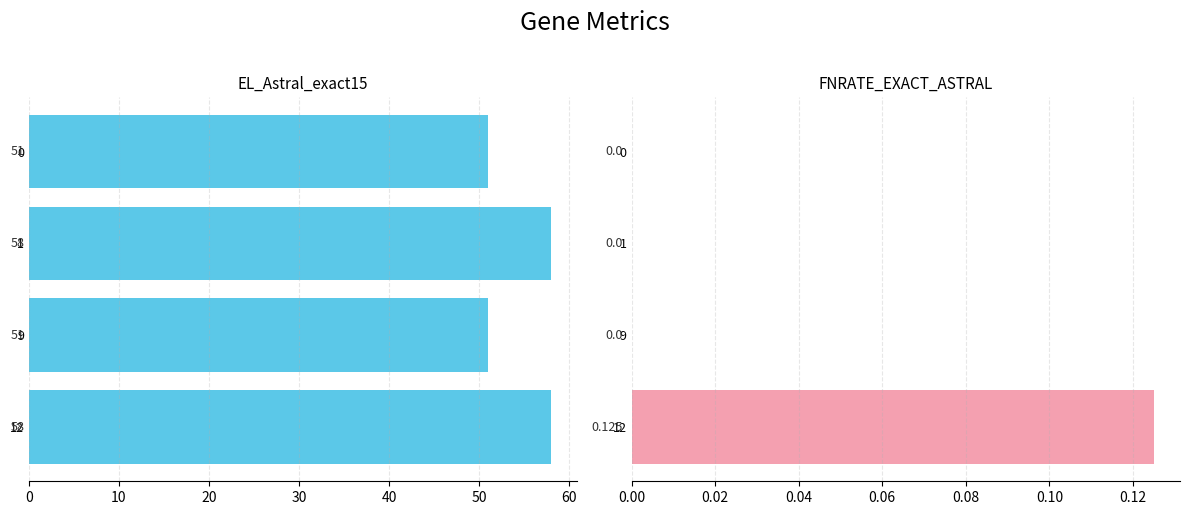

How many groups of bars are there?

4